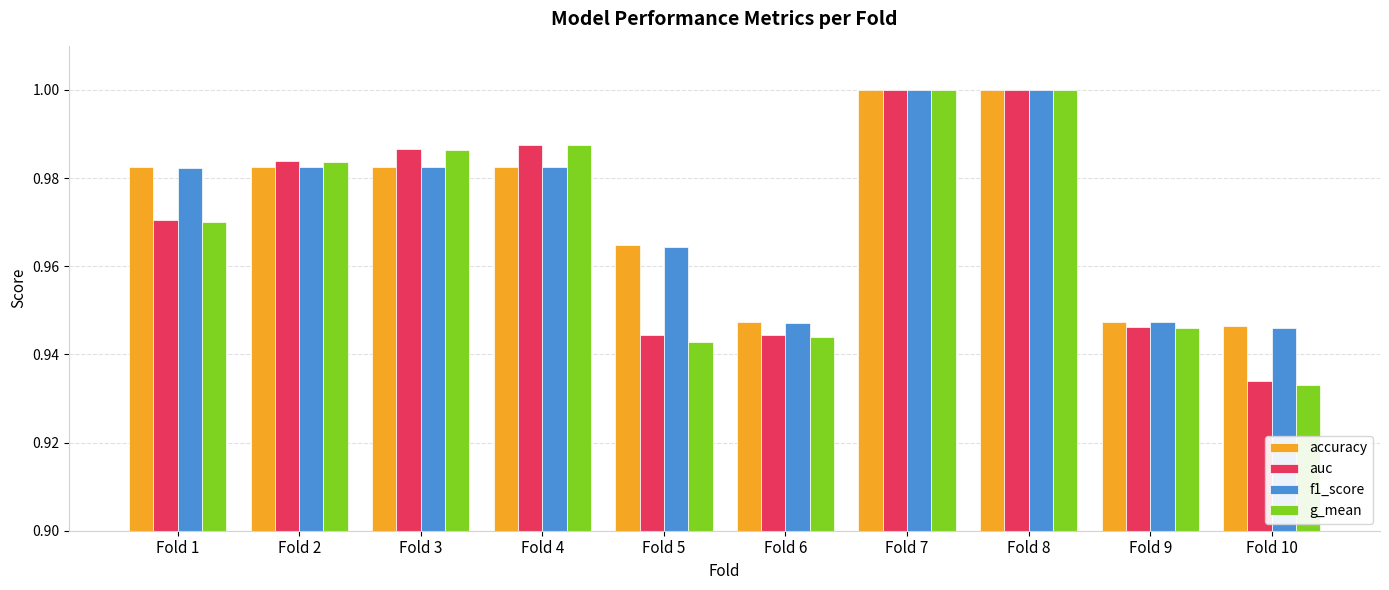

Where is g_mean nearest to the value 0?

Fold 10